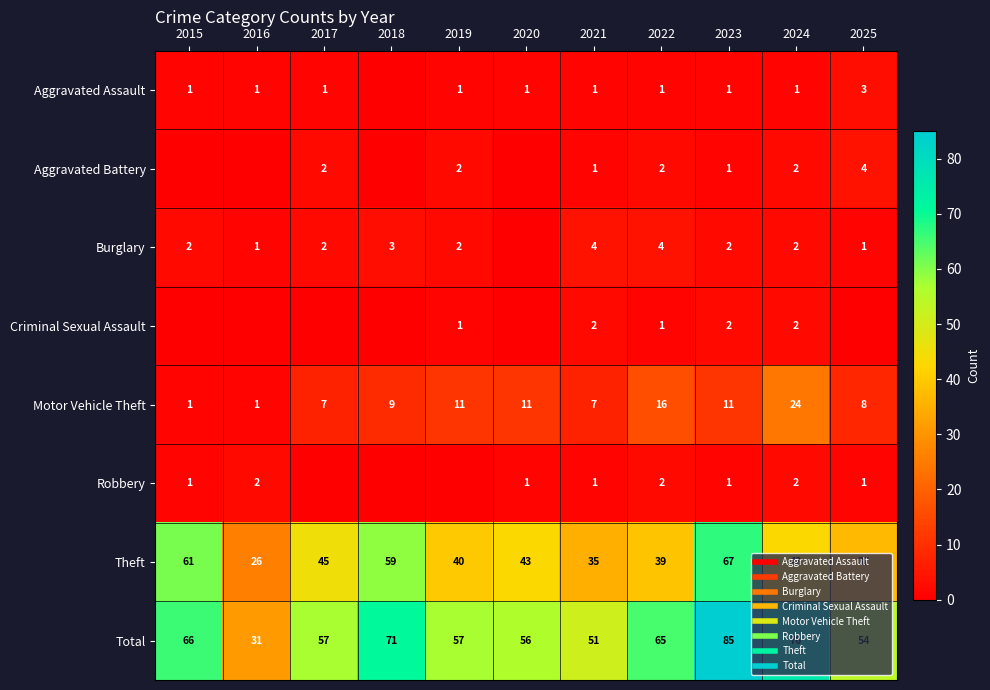

What is the spread (max minus min) of values at 2020?

56